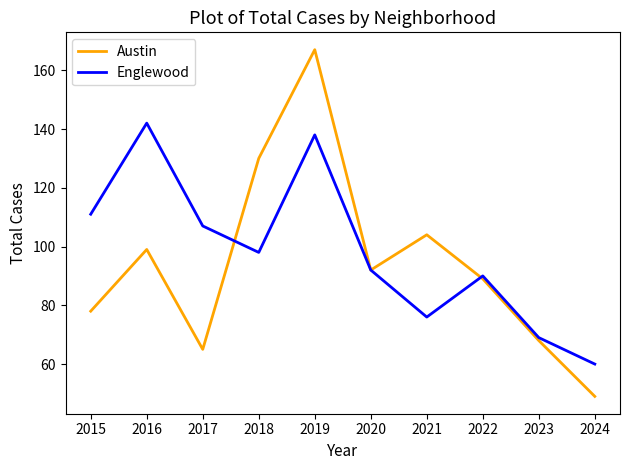

Rank the series by their maximum value, from highest to lowest.

Austin, Englewood